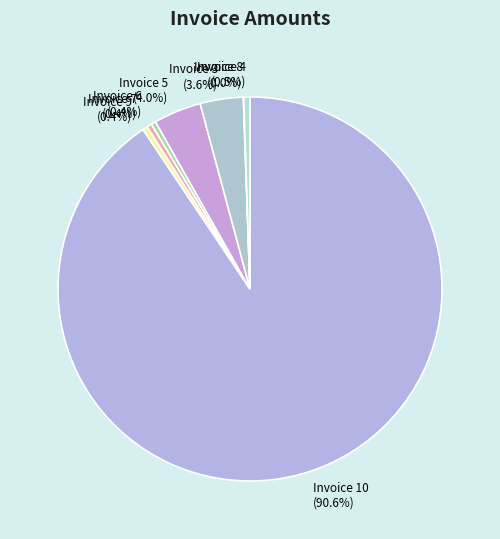

To the nearest percent, what portion does Invoice 3 represent?

4%